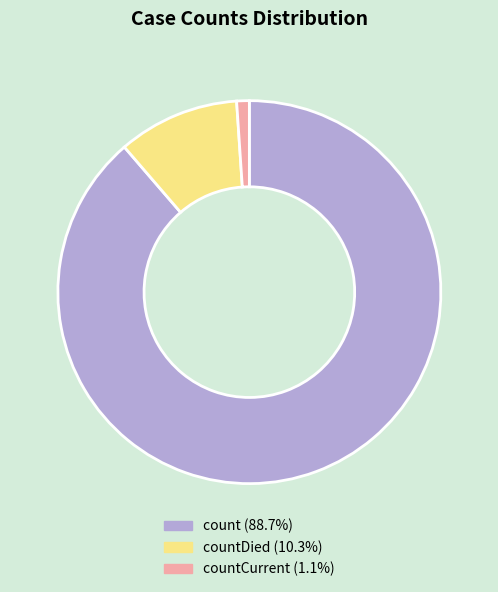

Does any single category account for the majority?

Yes